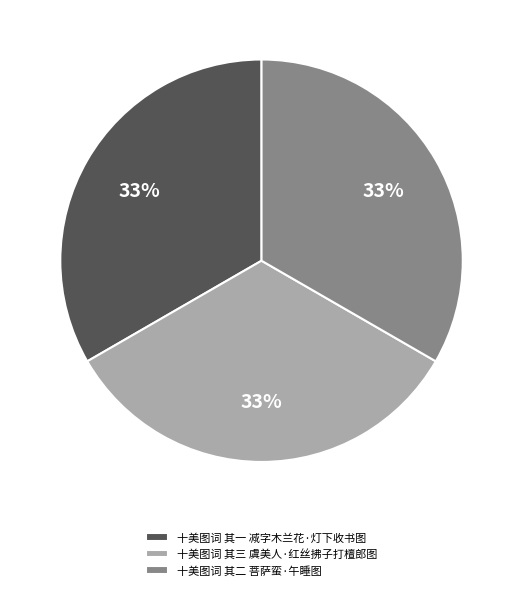

What percentage is the 十美图词 其一 减字木兰花·灯下收书图 slice, to the nearest percent?

33%